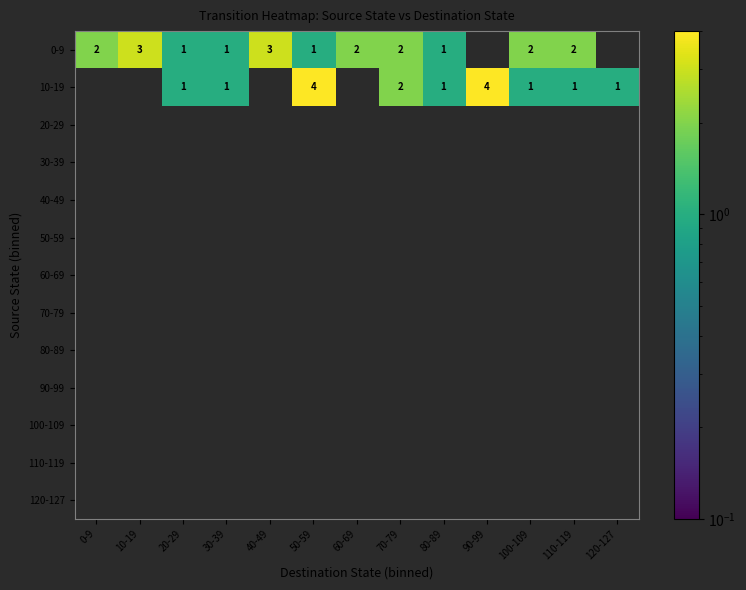

Rank the series by their maximum value, from highest to lowest.

10-19, 0-9, 20-29, 30-39, 40-49, 50-59, 60-69, 70-79, 80-89, 90-99, 100-109, 110-119, 120-127